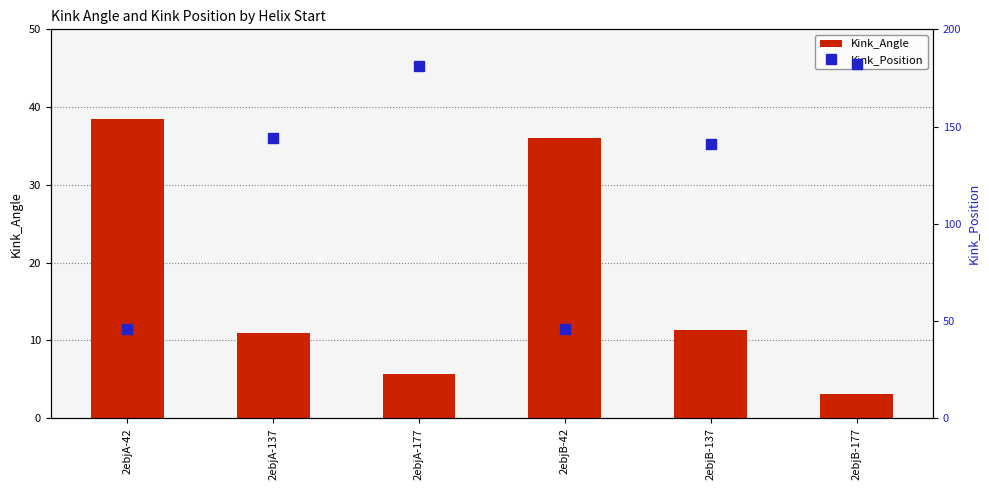

What is the label of the 3rd bar from the right?

2ebjB-42